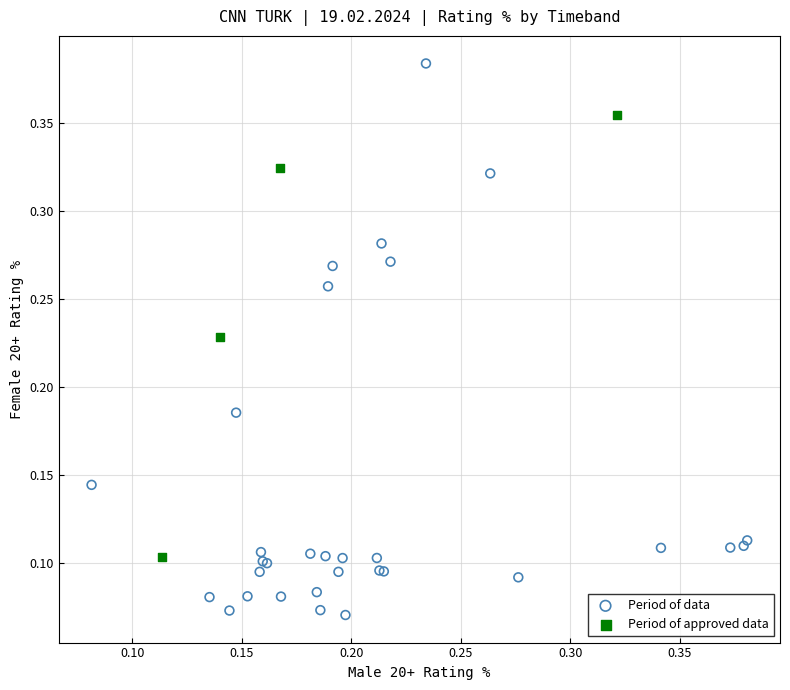

Which series contains the highest Y value?

Period of data